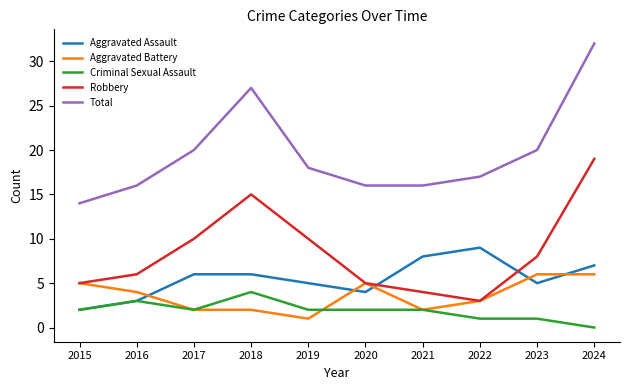

Read the Robbery value at 2016.

6